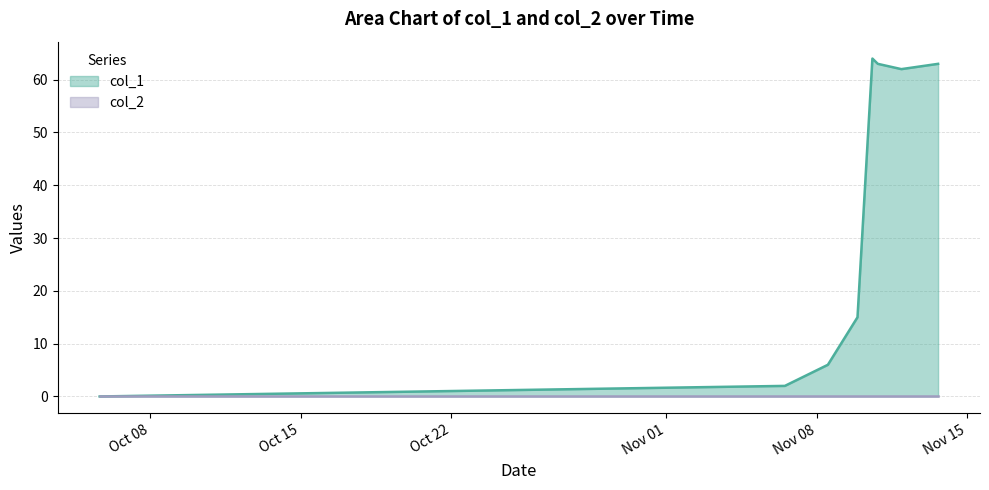

What is the difference between the maximum and minimum values?

64